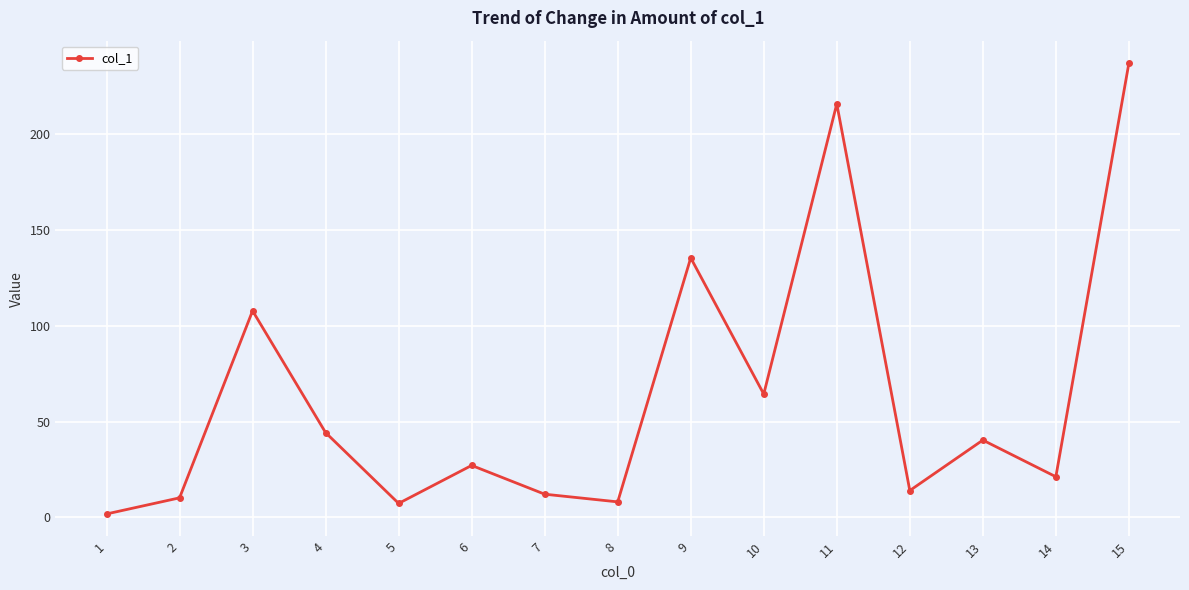

What is the maximum value shown in the chart?

236.8